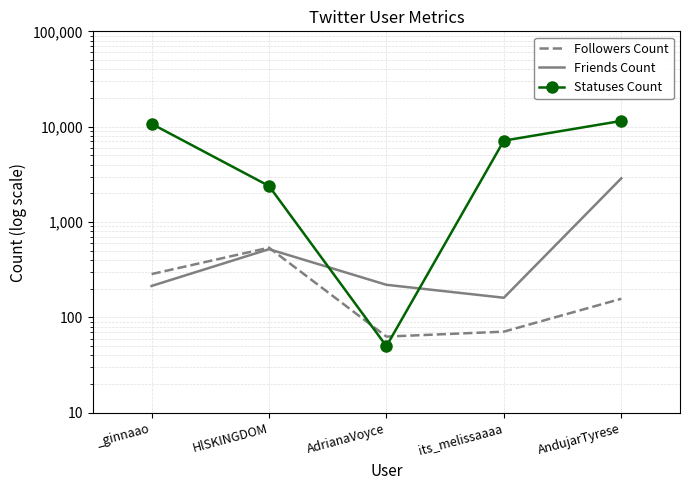

What is the label of the 3rd point from the right?

AdrianaVoyce